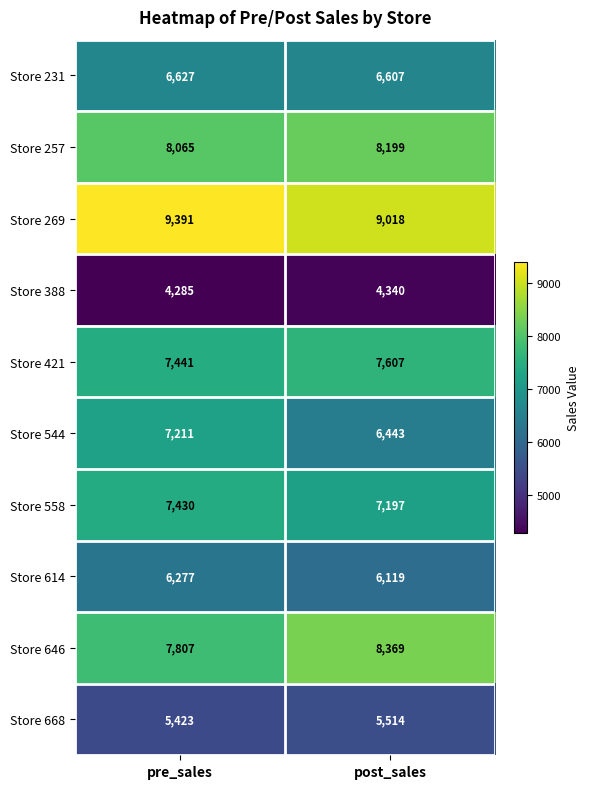

What is the sum of the Store 614 values at post_sales and pre_sales?

12396